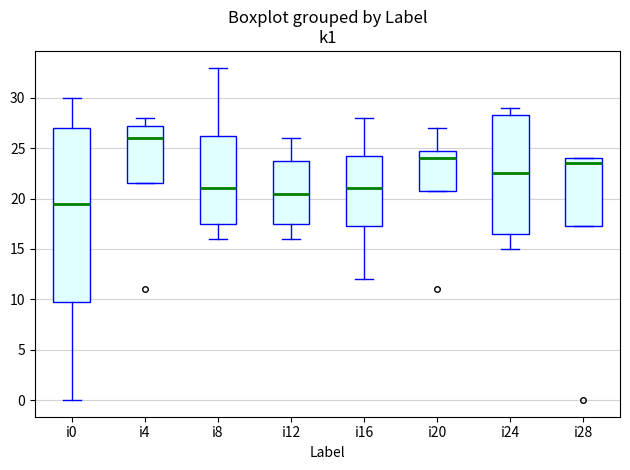

Where is the upper edge of the box for i16 on the y-axis? The values are not printed on the chart, so give them approximately, as read against the axis.

24.5